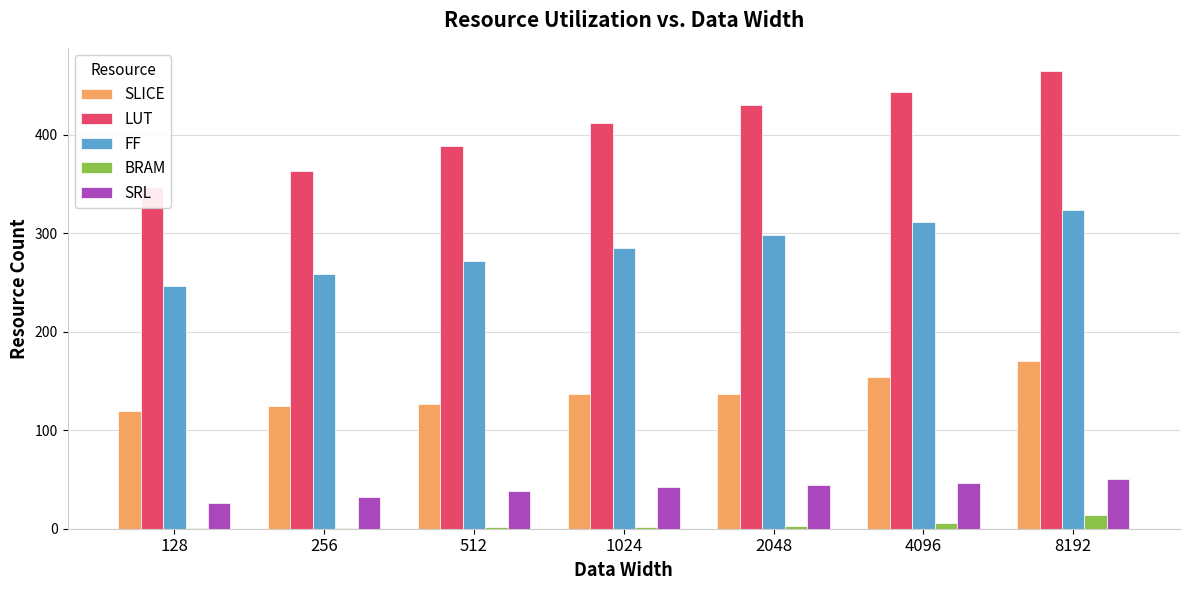

Where is LUT nearest to the value 406?

1024